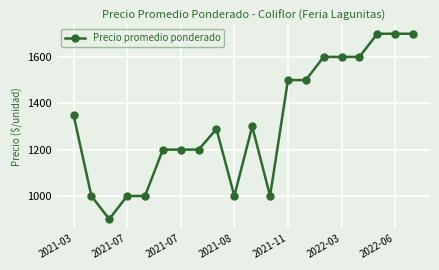

Reading left to right, transcribe all the data shown in this chart.

1350	1000	900	1000	1000	1200	1200	1200	1289	1000	1300	1000	1500	1500	1600	1600	1600	1700	1700	1700